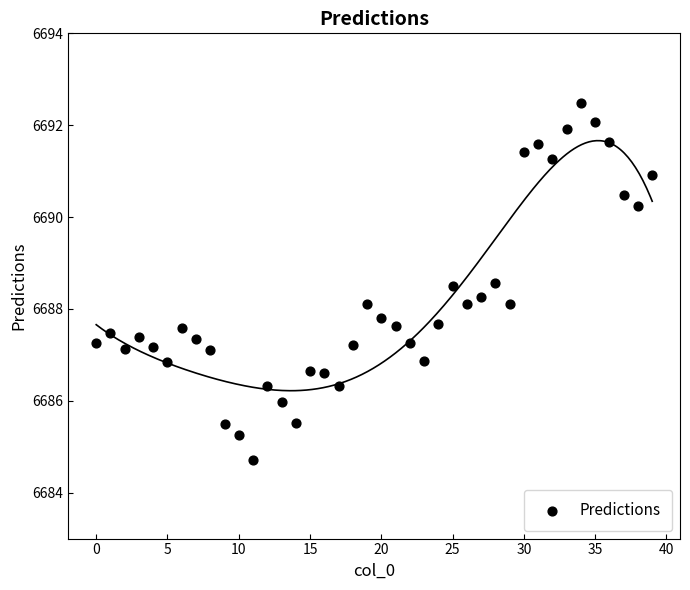

How many points are shown in the scatter plot?

40